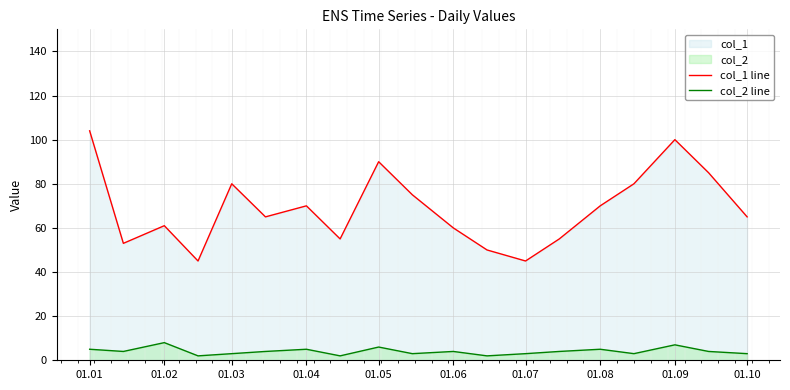

Is it true that col_1 line equals 97 at 01.02?

False